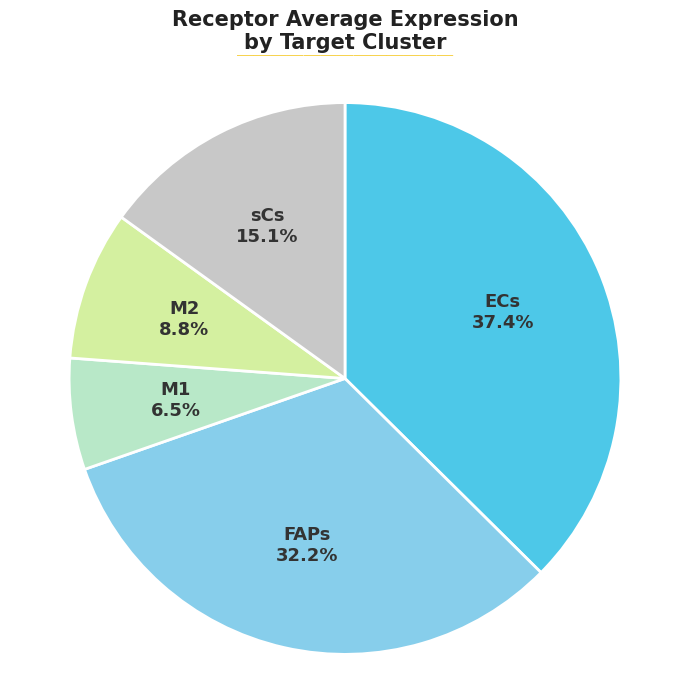

Does any single category account for the majority?

No